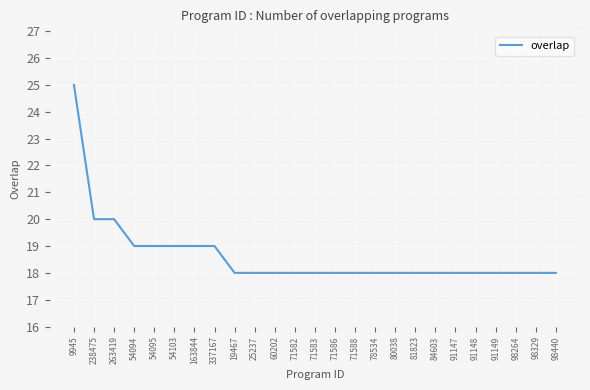

Reading left to right, list all the values displayed in this chart.

9945=25	238475=20	263419=20	54094=19	54095=19	54103=19	163844=19	337167=19	19467=18	25237=18	60202=18	71582=18	71583=18	71586=18	71588=18	78534=18	80038=18	81823=18	84603=18	91147=18	91148=18	91149=18	98264=18	98329=18	98440=18